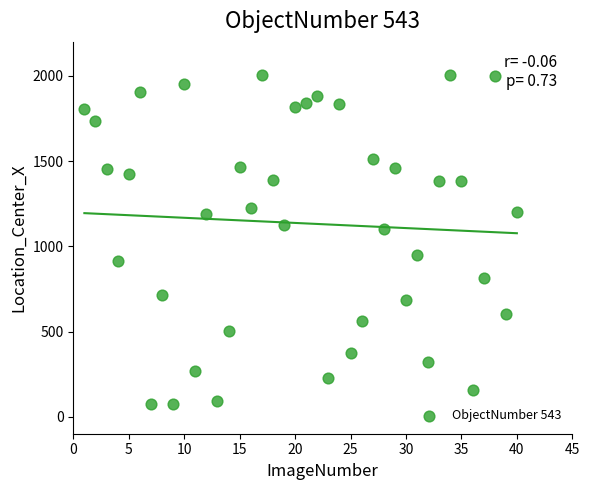

What is the range of X values (max minus min)?

39.0